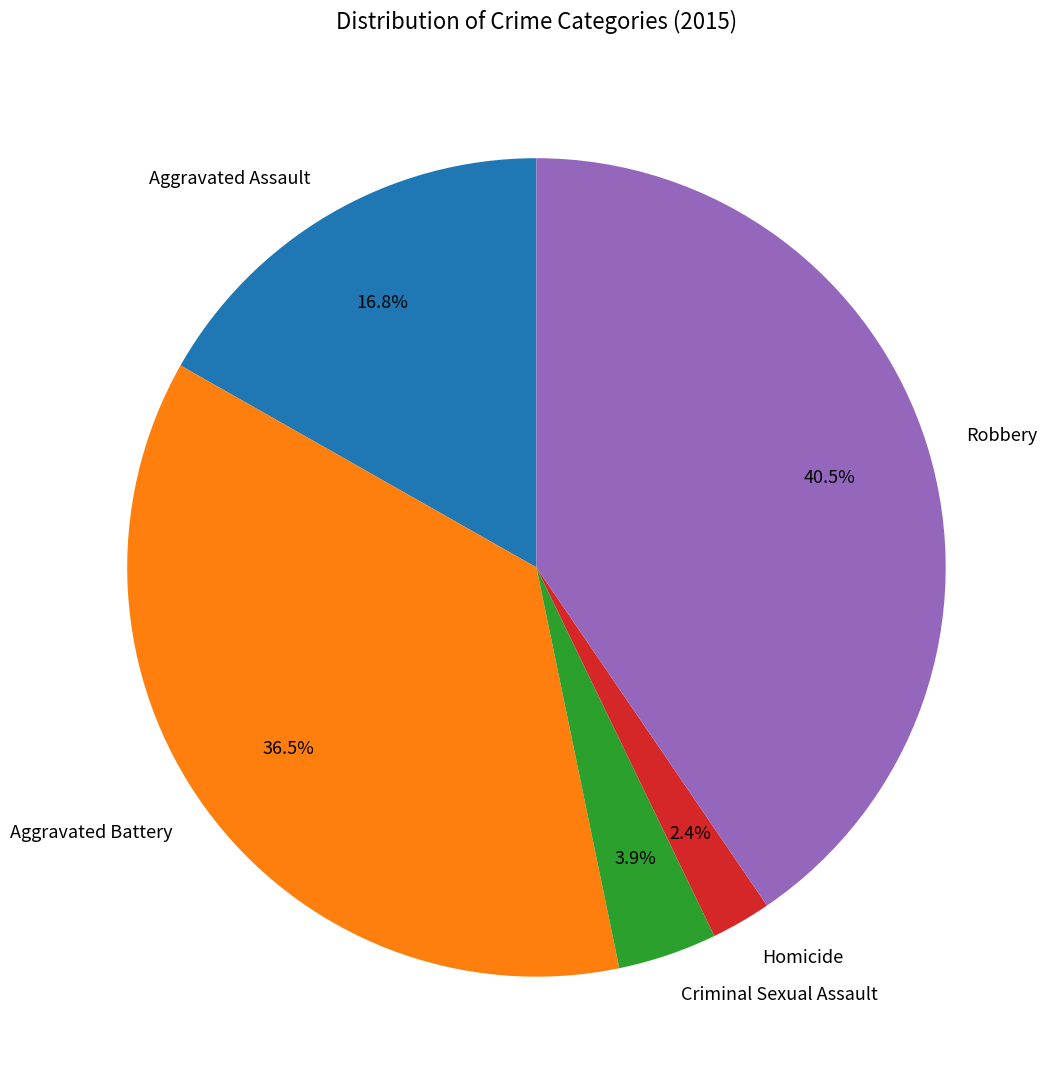

Rank the categories by value from lowest to highest.

Homicide, Criminal Sexual Assault, Aggravated Assault, Aggravated Battery, Robbery